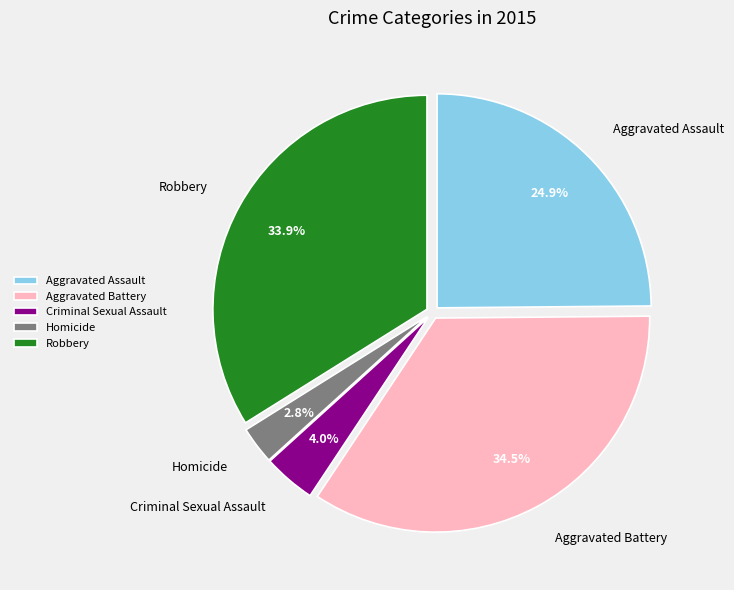

True or false: Aggravated Assault accounts for 25% of the total.

True